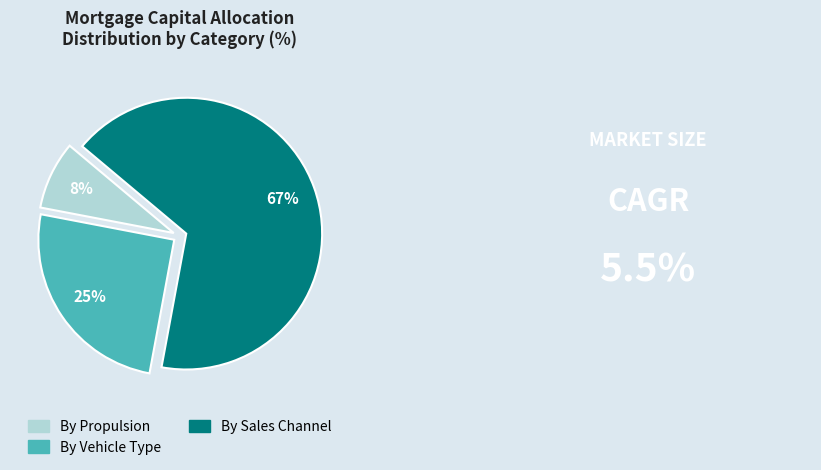

To the nearest percent, what portion does By Vehicle Type represent?

25%